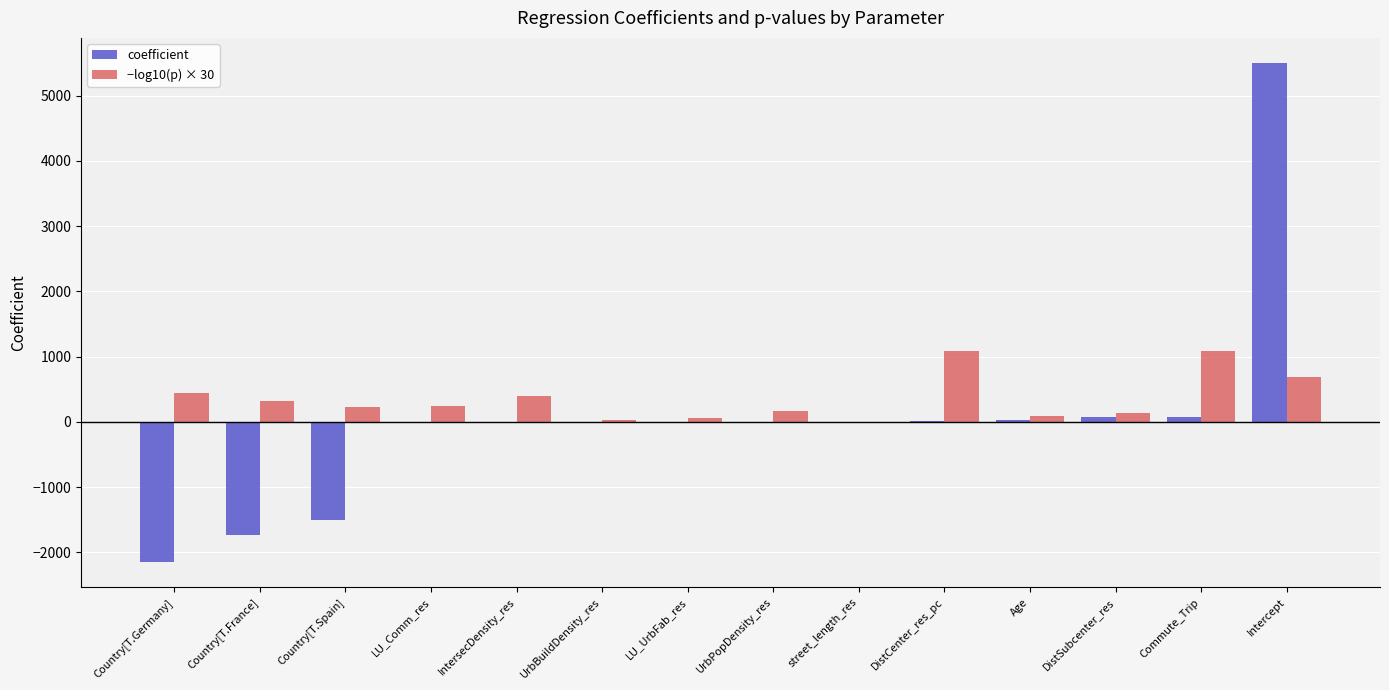

The value of coefficient at Country[T.Germany] is -2155.6. True or false?

True